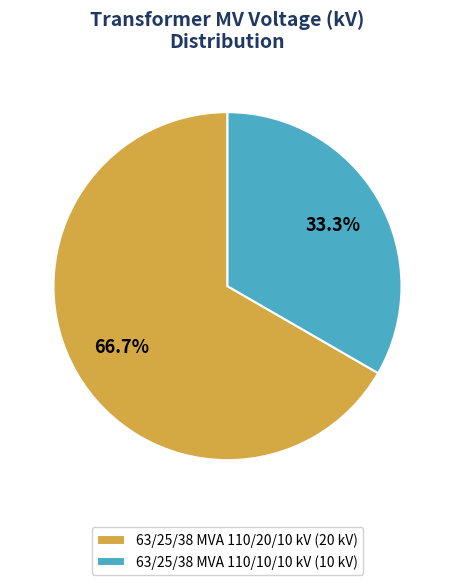

Is the sum of 63/25/38 MVA 110/10/10 kV and 63/25/38 MVA 110/20/10 kV greater than half?

Yes